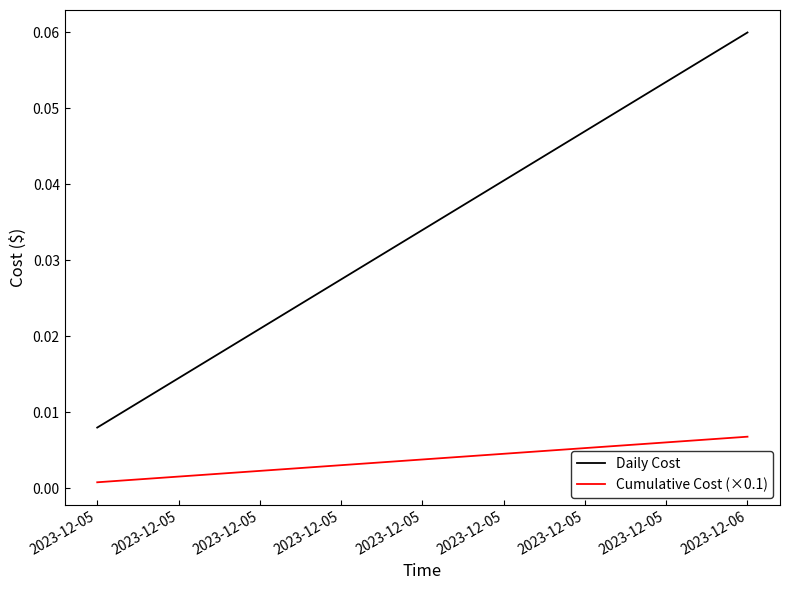

Which category has the lowest value in the Daily Cost series?

2023-12-05